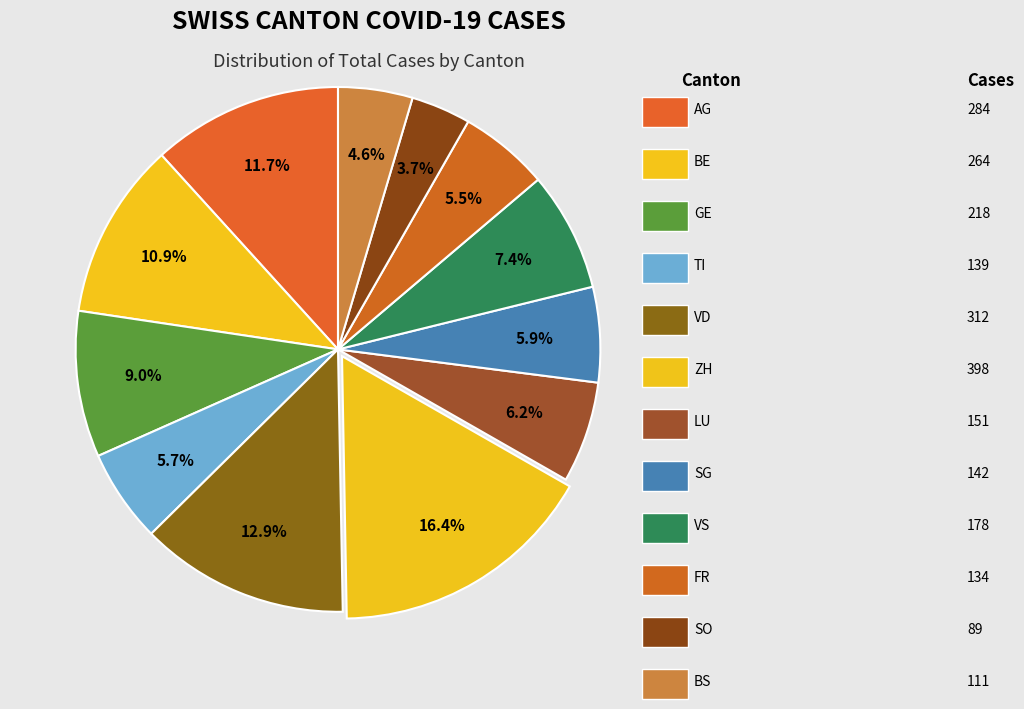

Which slice is the largest?

ZH